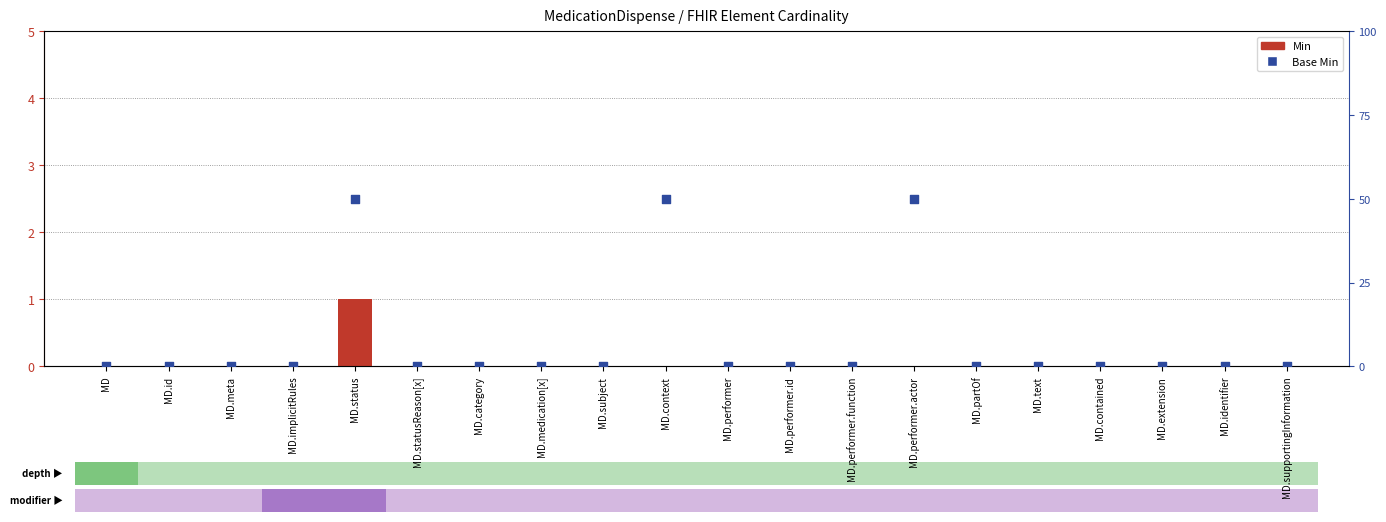

At which category is the sum across all series the highest?

MD.status